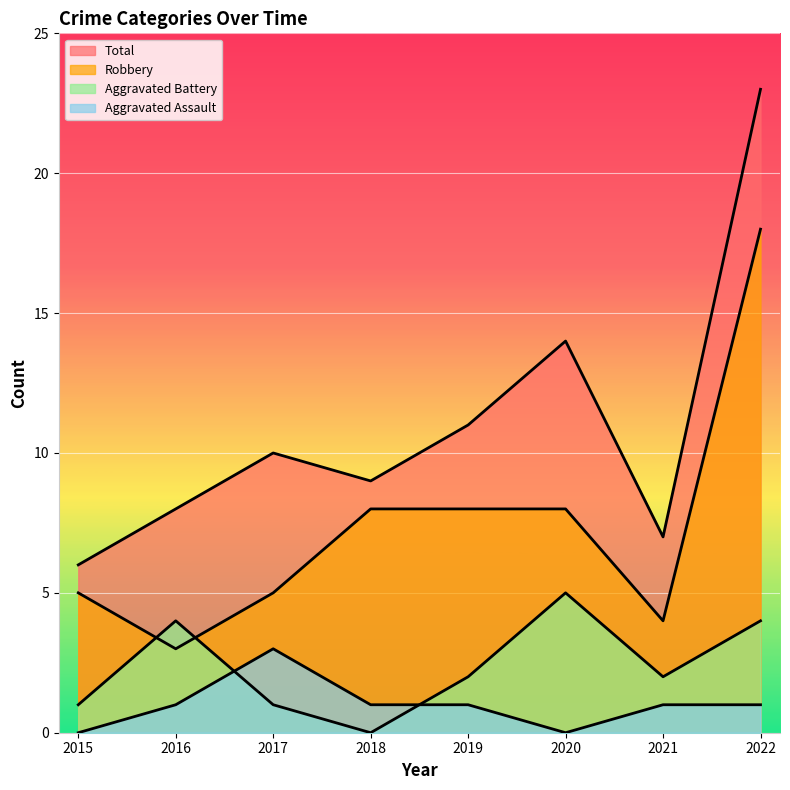

True or false: Robbery and Aggravated Assault cross at least once.

False